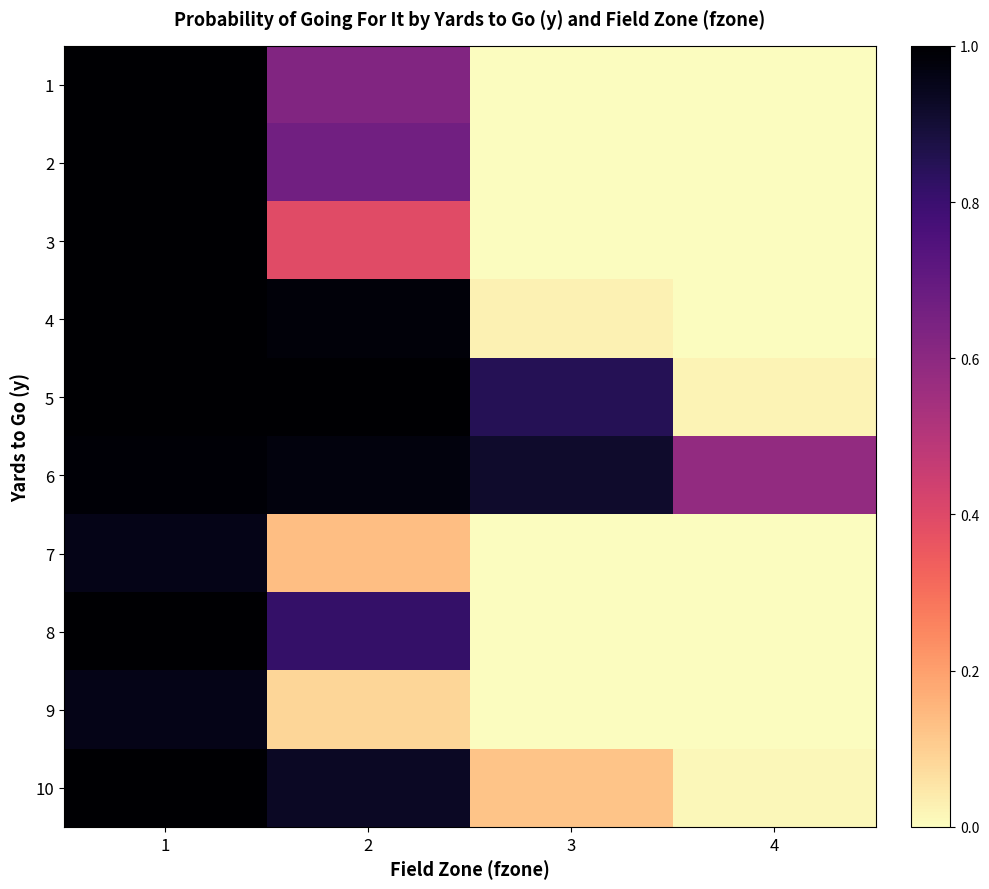

Reading left to right, transcribe all the data shown in this chart.

1: 1=1.0	2=0.6	3=0.0	4=0.0
2: 1=1.0	2=0.7	3=0.0	4=0.0
3: 1=1.0	2=0.4	3=0.0	4=0.0
4: 1=1.0	2=1.0	3=0.0	4=0.0
5: 1=1.0	2=1.0	3=0.8	4=0.0
6: 1=1.0	2=1.0	3=0.9	4=0.6
7: 1=1.0	2=0.1	3=0.0	4=0.0
8: 1=1.0	2=0.8	3=0.0	4=0.0
9: 1=1.0	2=0.1	3=0.0	4=0.0
10: 1=1.0	2=0.9	3=0.1	4=0.0